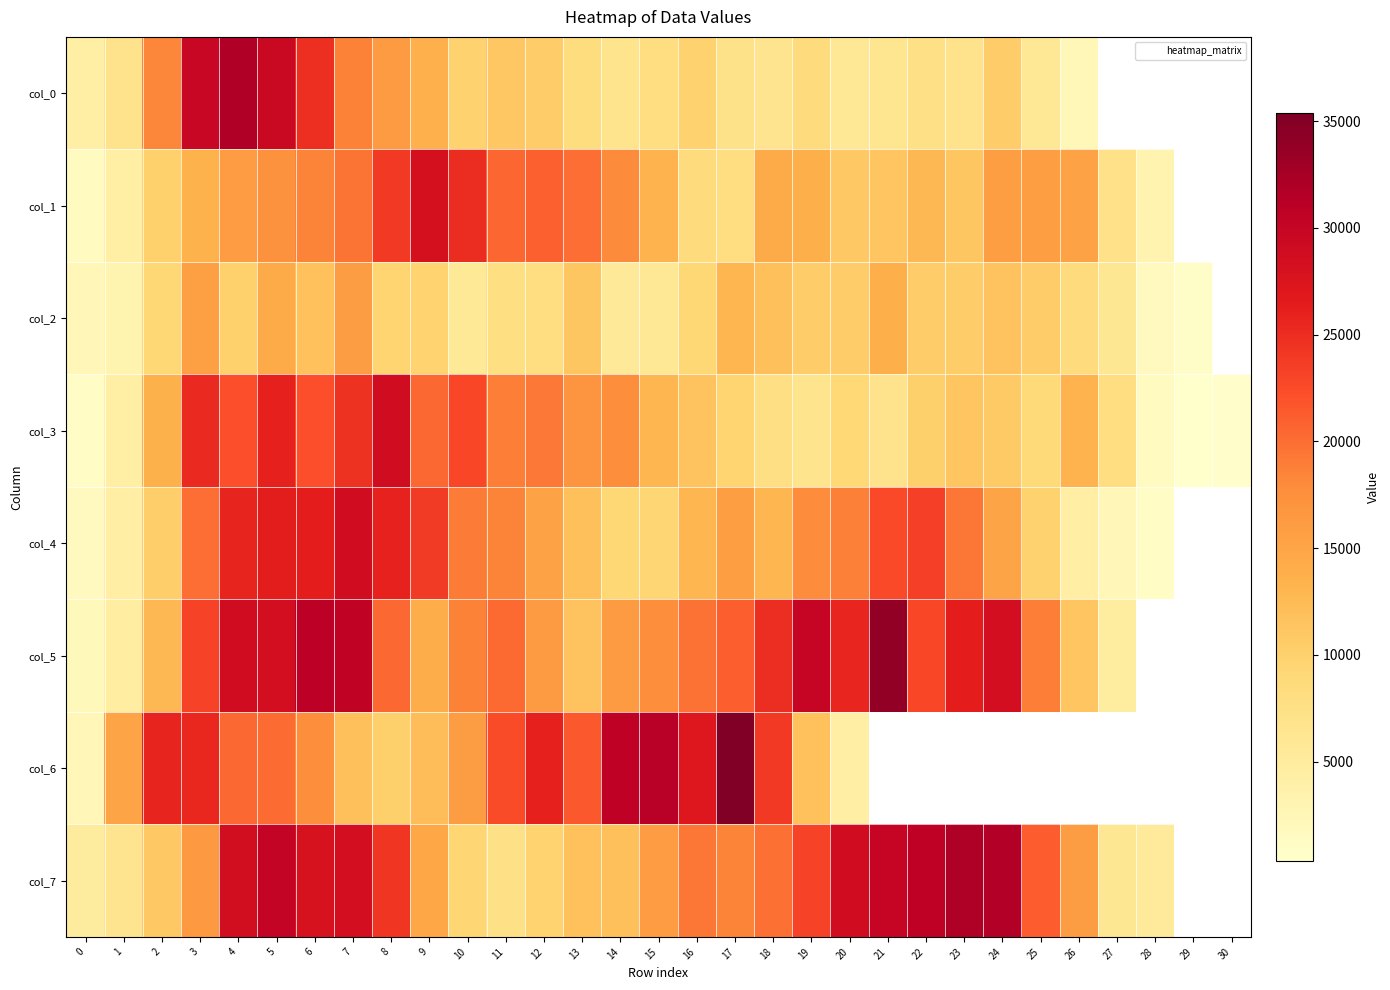

At which category is the sum across all series the highest?

5